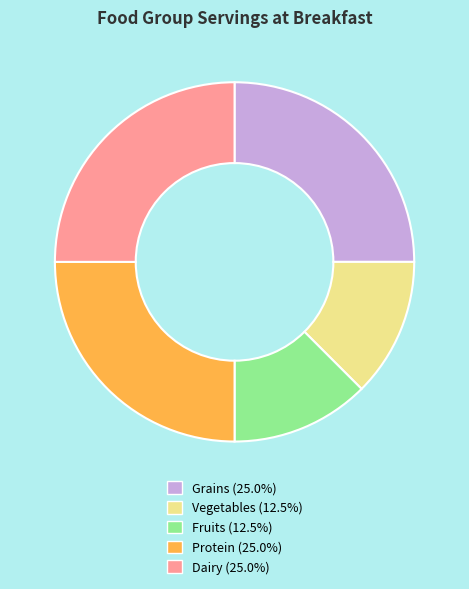

Combined, do Fruits and Grains account for over 50%?

No